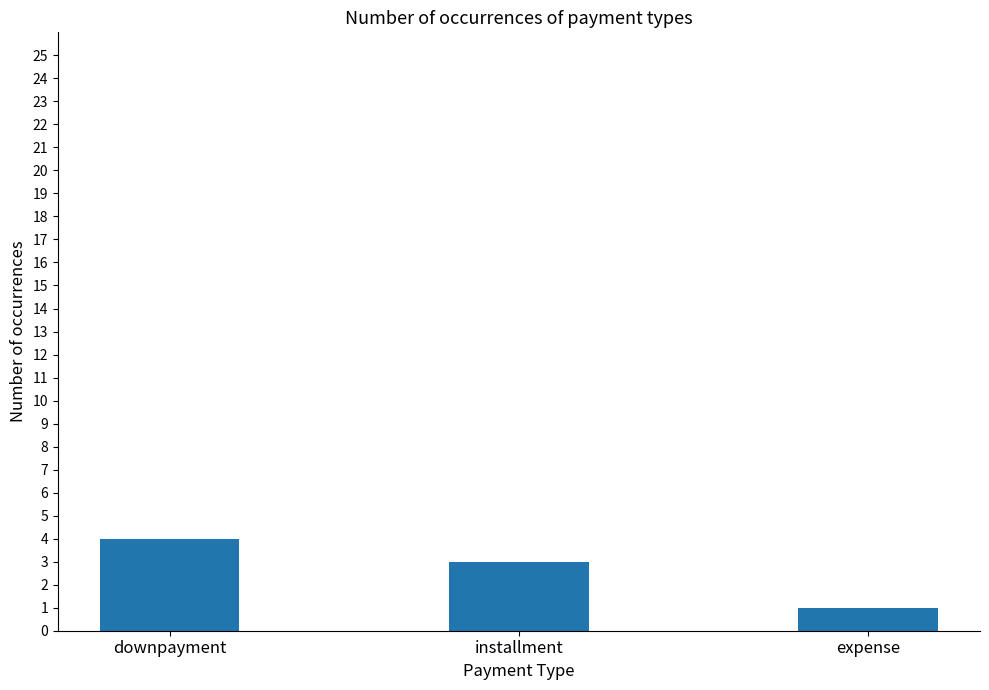

Count the number of data series in this chart.

1